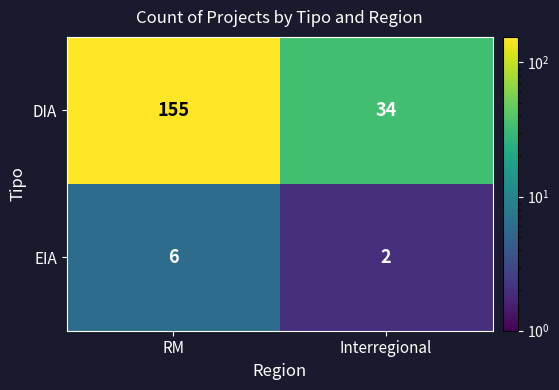

What value does the DIA series have at Interregional?

34